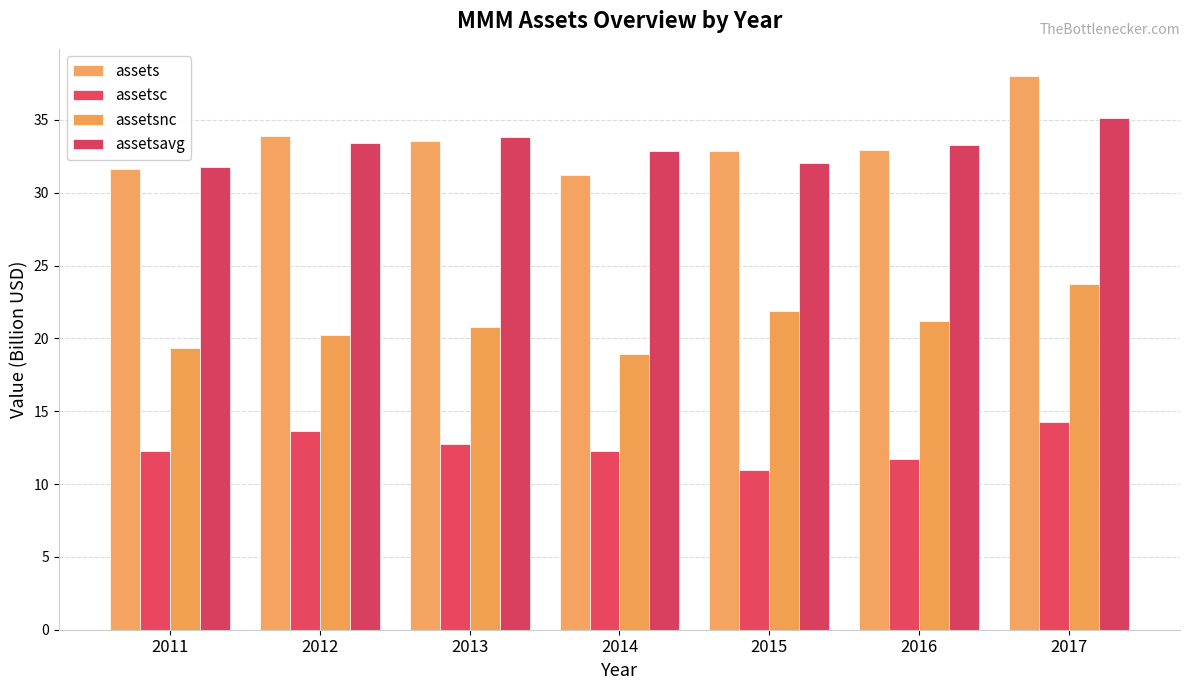

What is the sum of all assetsc values?

87.9